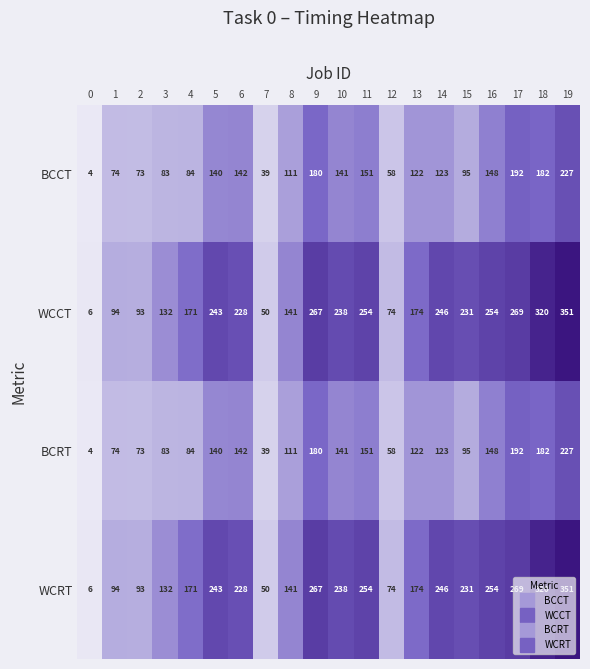

At which label does BCCT first exceed 123?

5